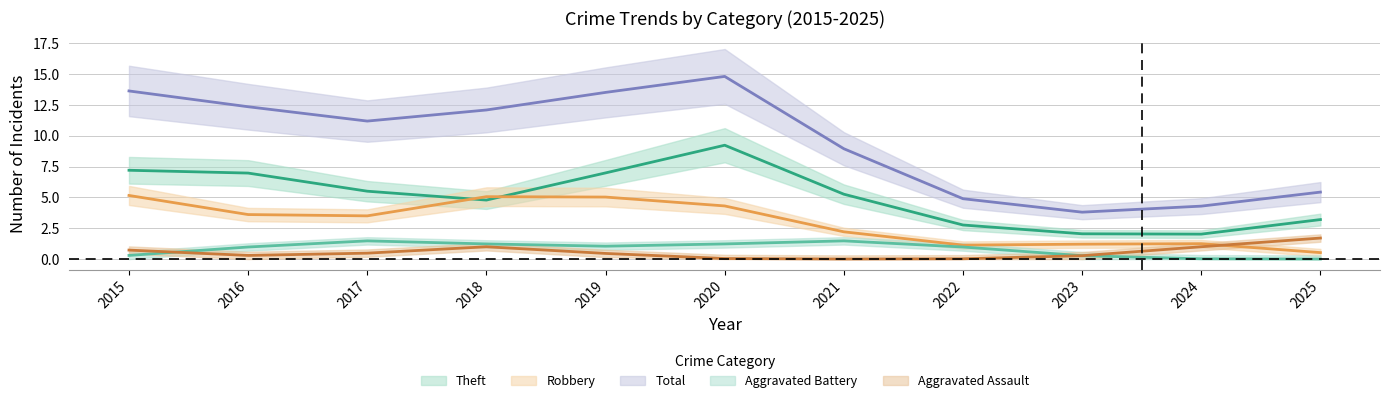

Which series changed the most between 2018 and 2021?

Total